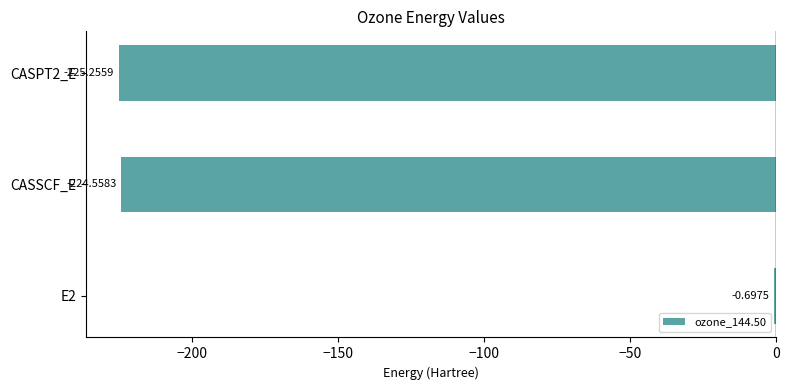

Count the number of values greater than -224.

1